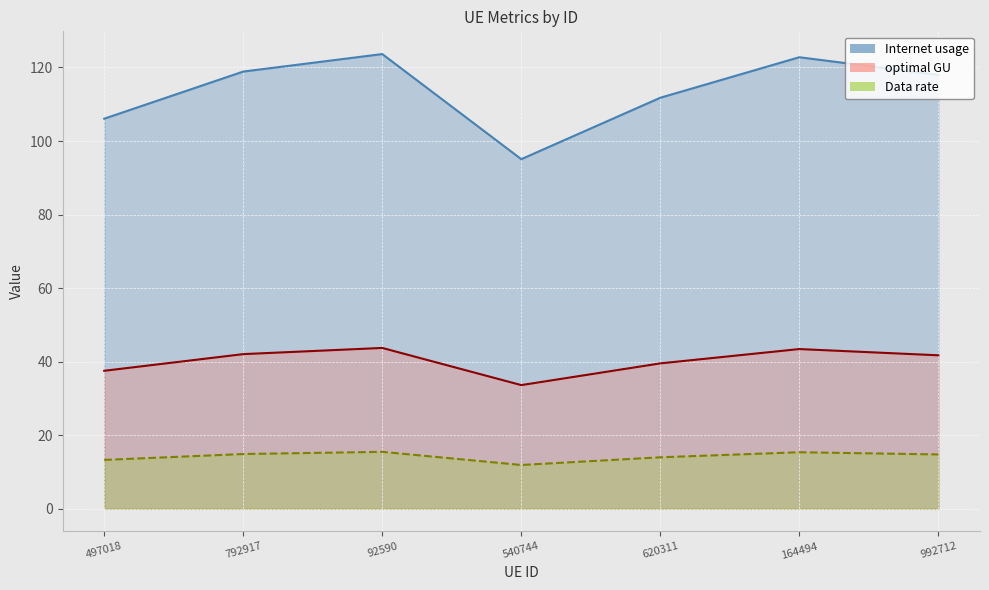

What are all the series names shown in the legend?

Internet usage, Data rate, optimal GU